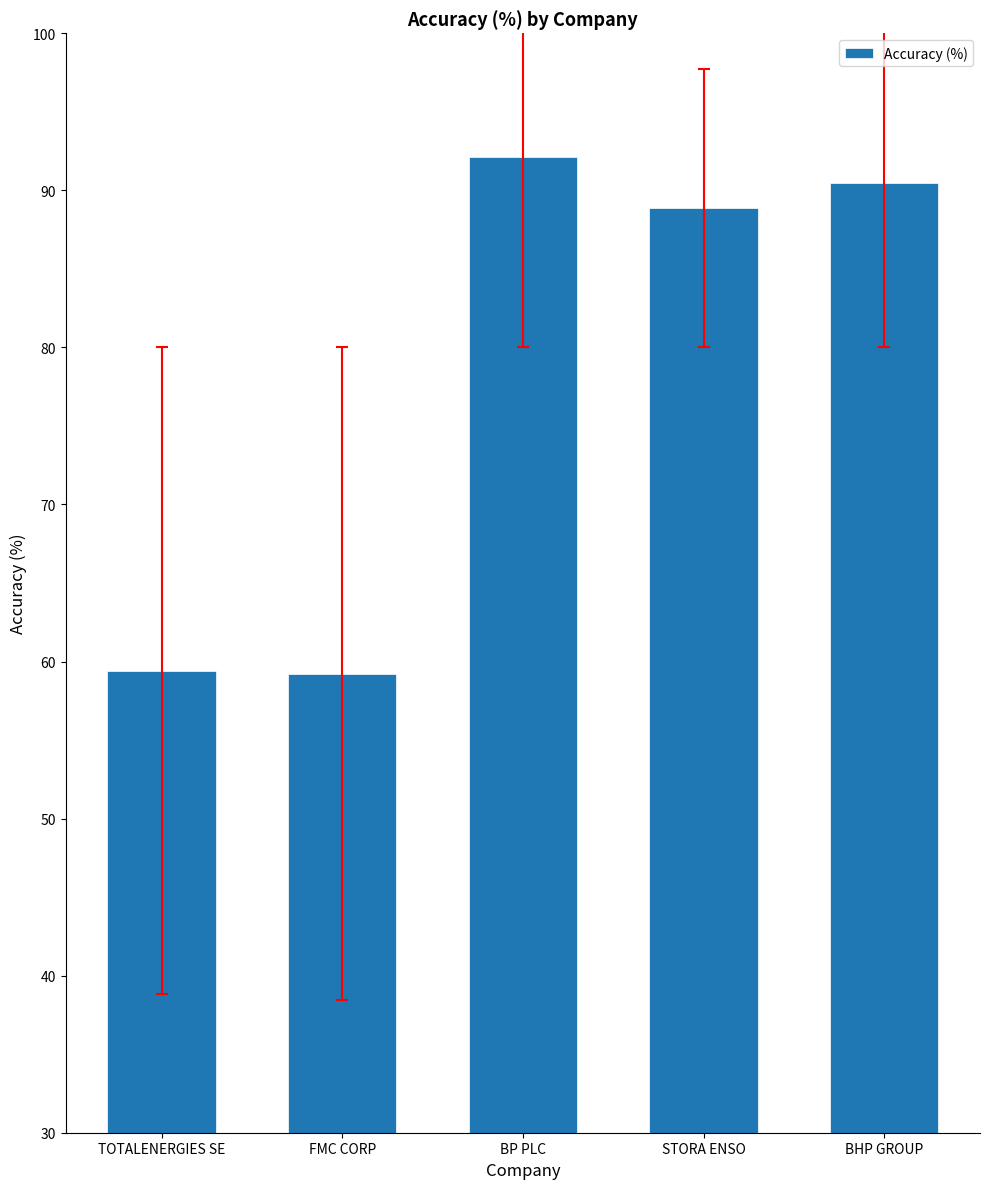

What position from the right is BHP GROUP?

1